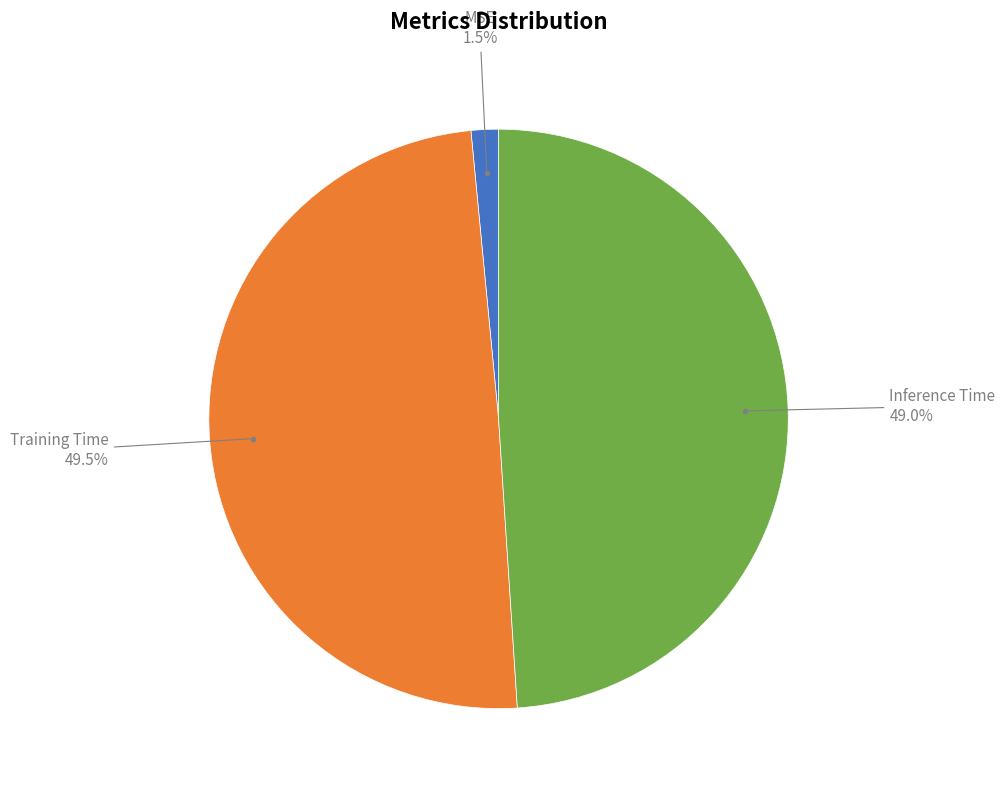

Is there a majority slice in this chart?

No